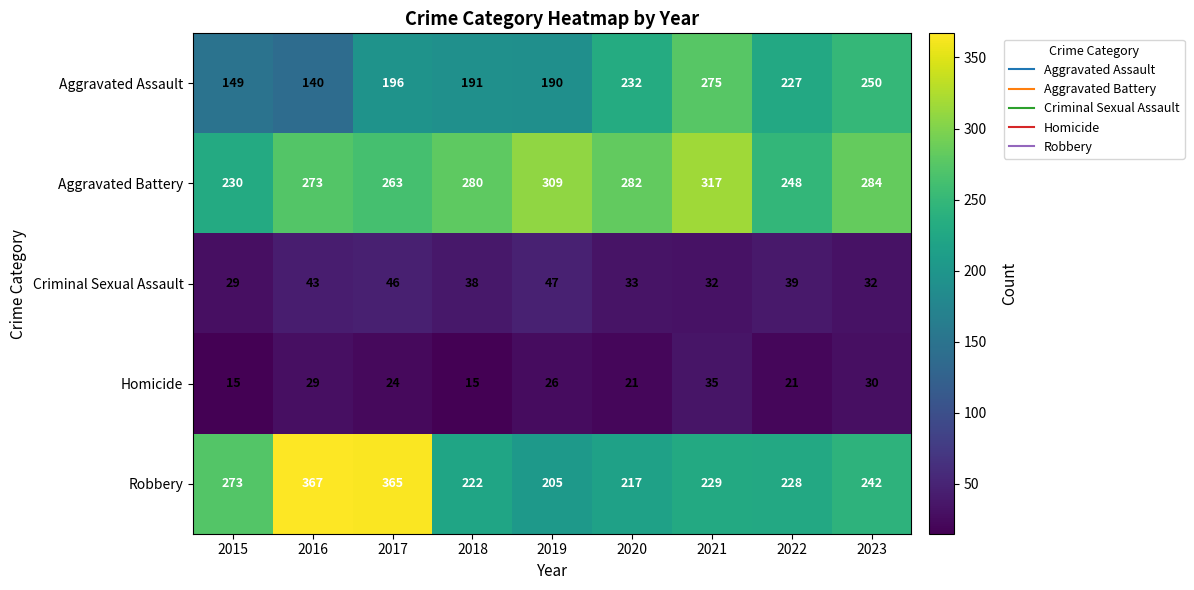

What is the maximum value shown in the chart?

367